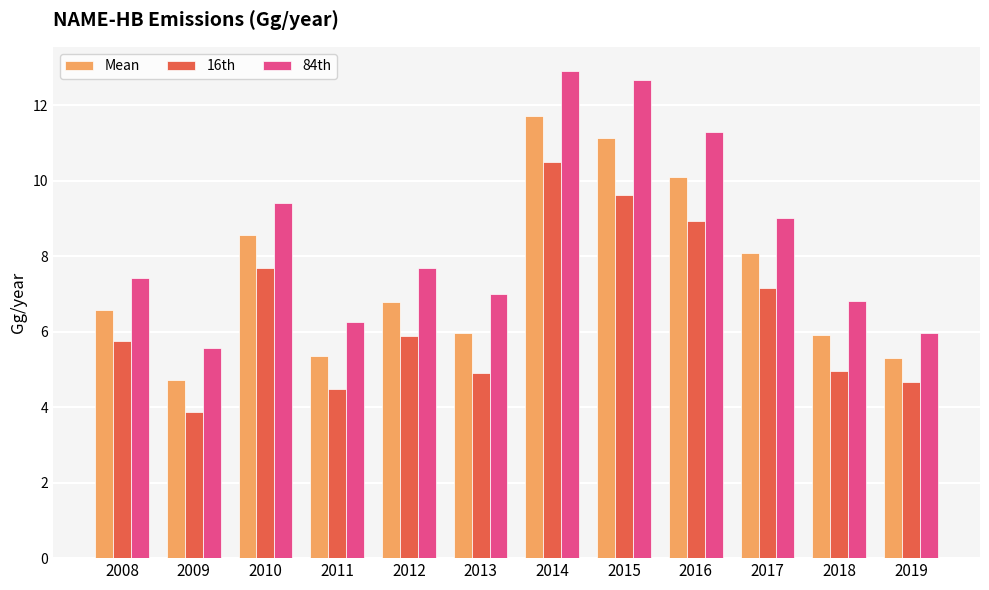

Which series has the widest spread of values?

84th